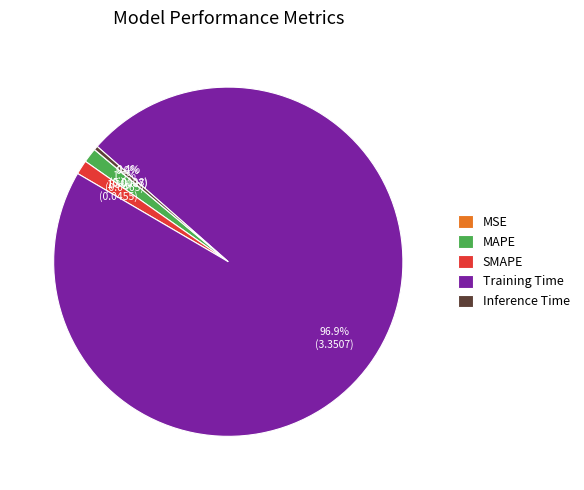

What percentage is the SMAPE slice, to the nearest percent?

1%